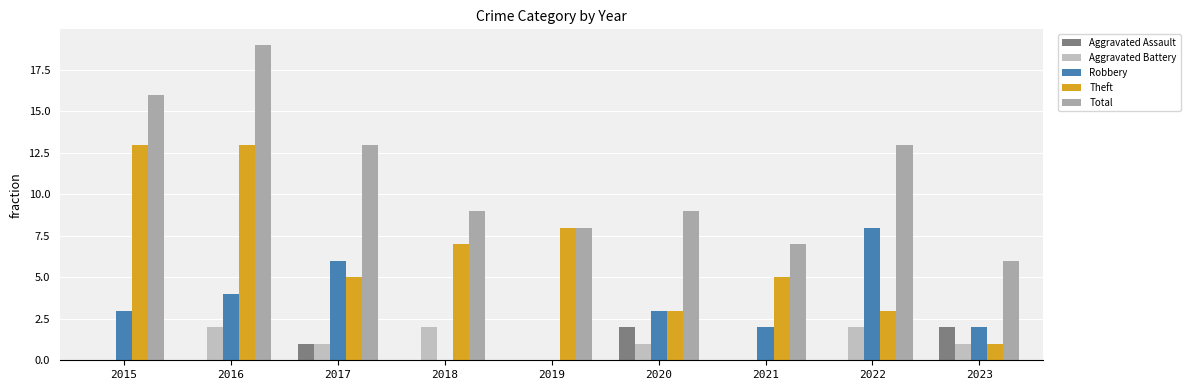

Which series has the largest total across all categories?

Total